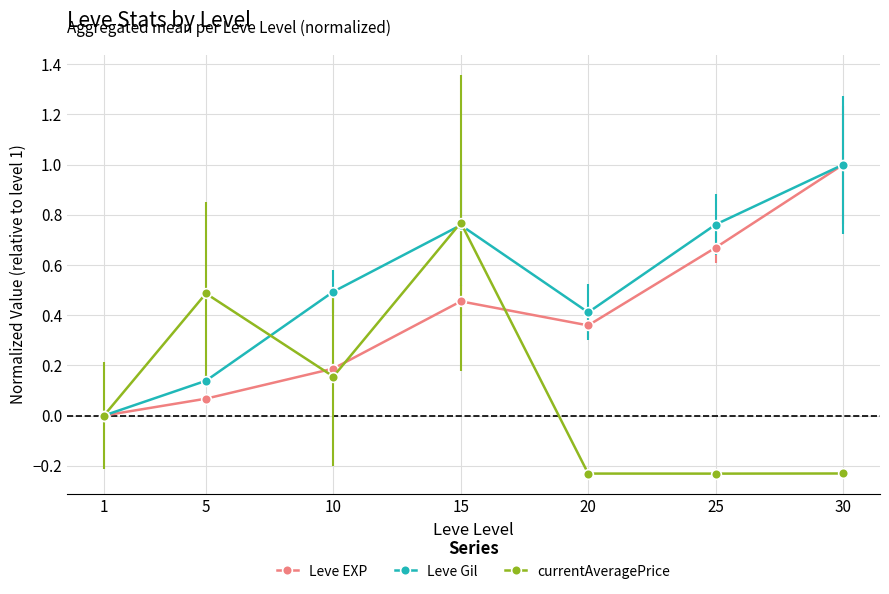

What is the difference between the Leve EXP values at 25 and 5?

0.6